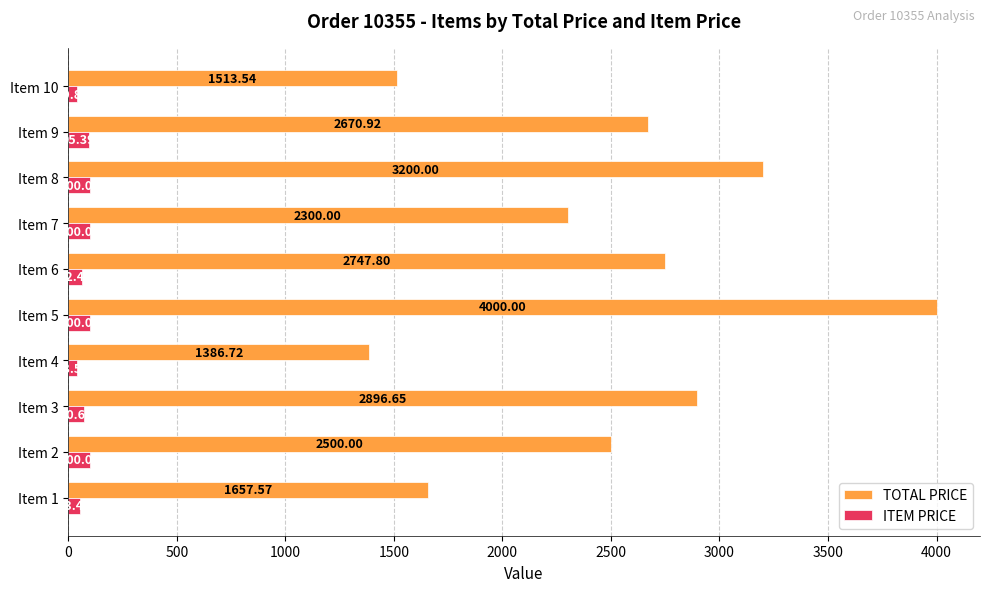

Which series has the largest total across all categories?

TOTAL PRICE